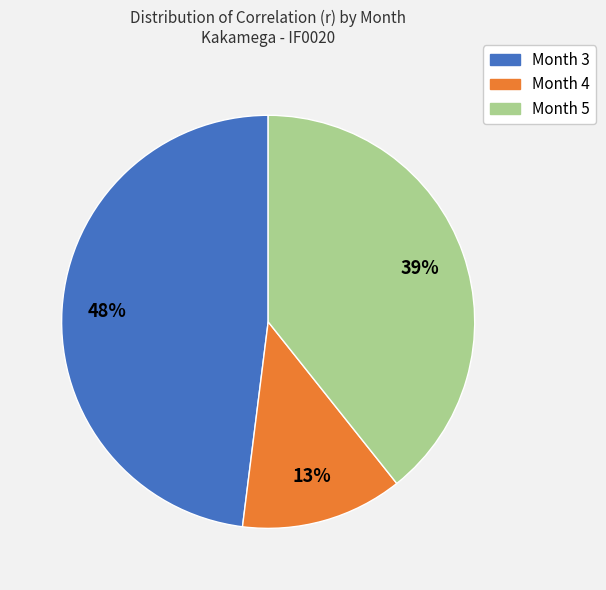

To the nearest percent, what percentage of the pie is Month 4?

13%